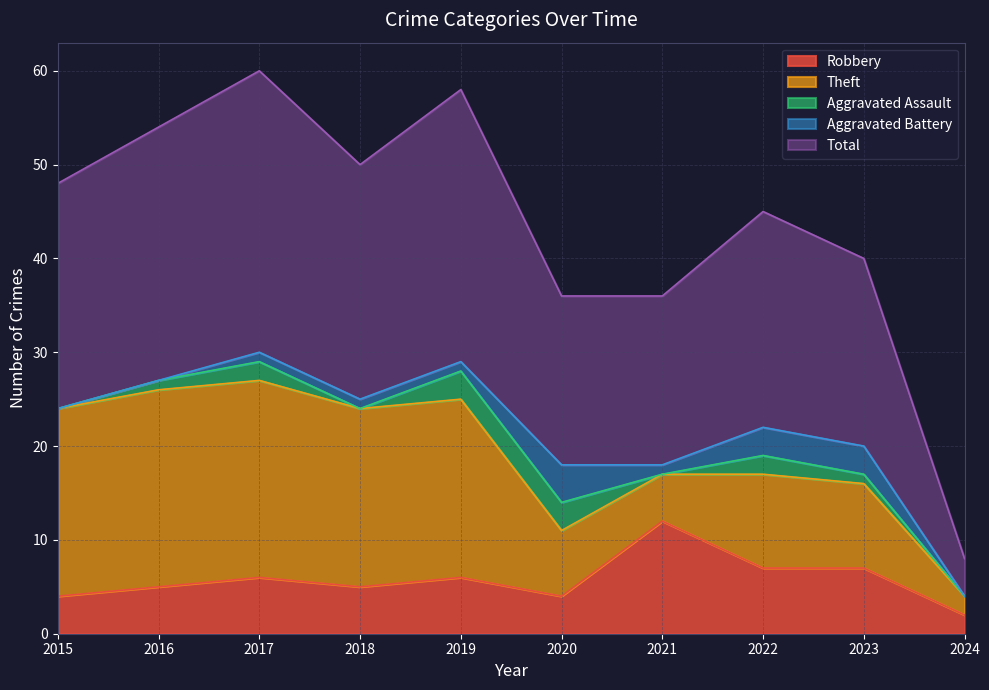

What is the total value across all series at 2021?

36